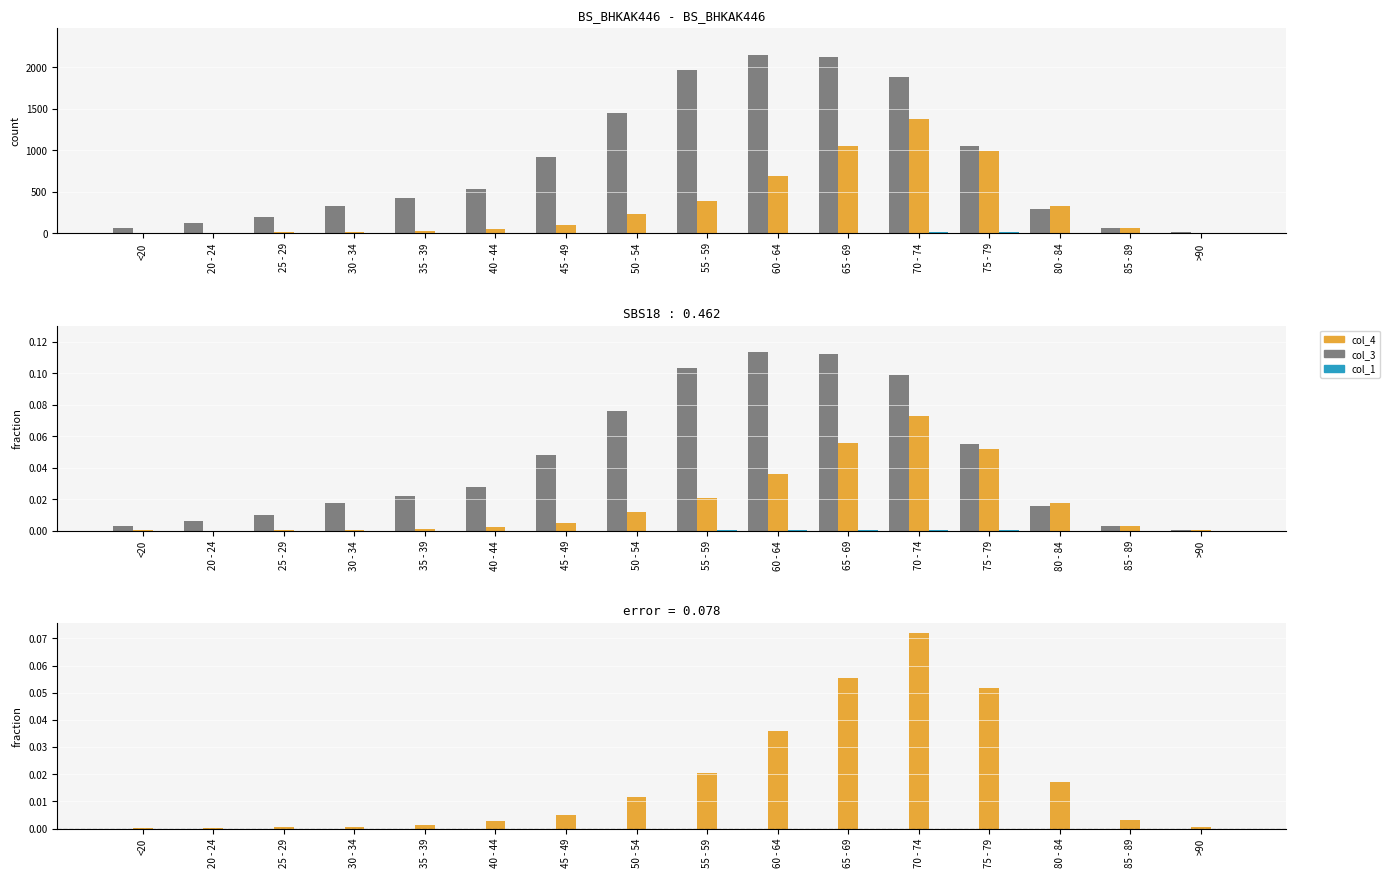

What is the label of the 3rd bar from the right?

80 - 84